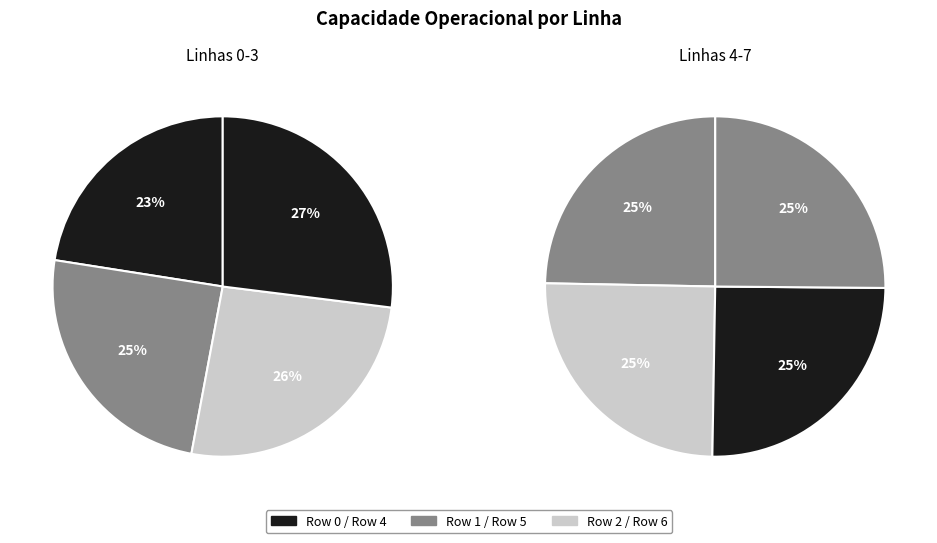

Between Row 1 and Row 2, which is larger?

Row 2